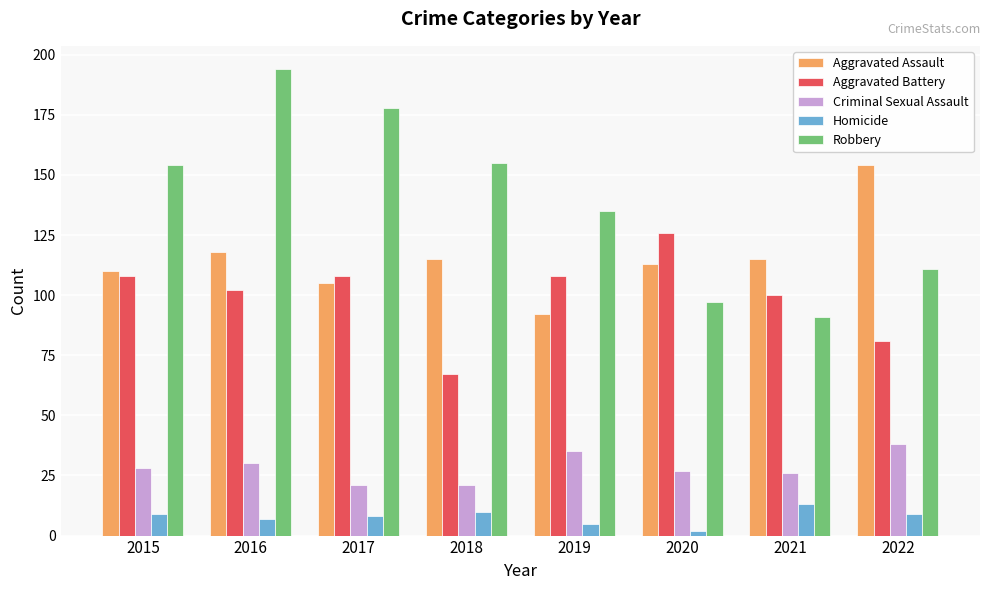

Which series has the widest spread of values?

Robbery